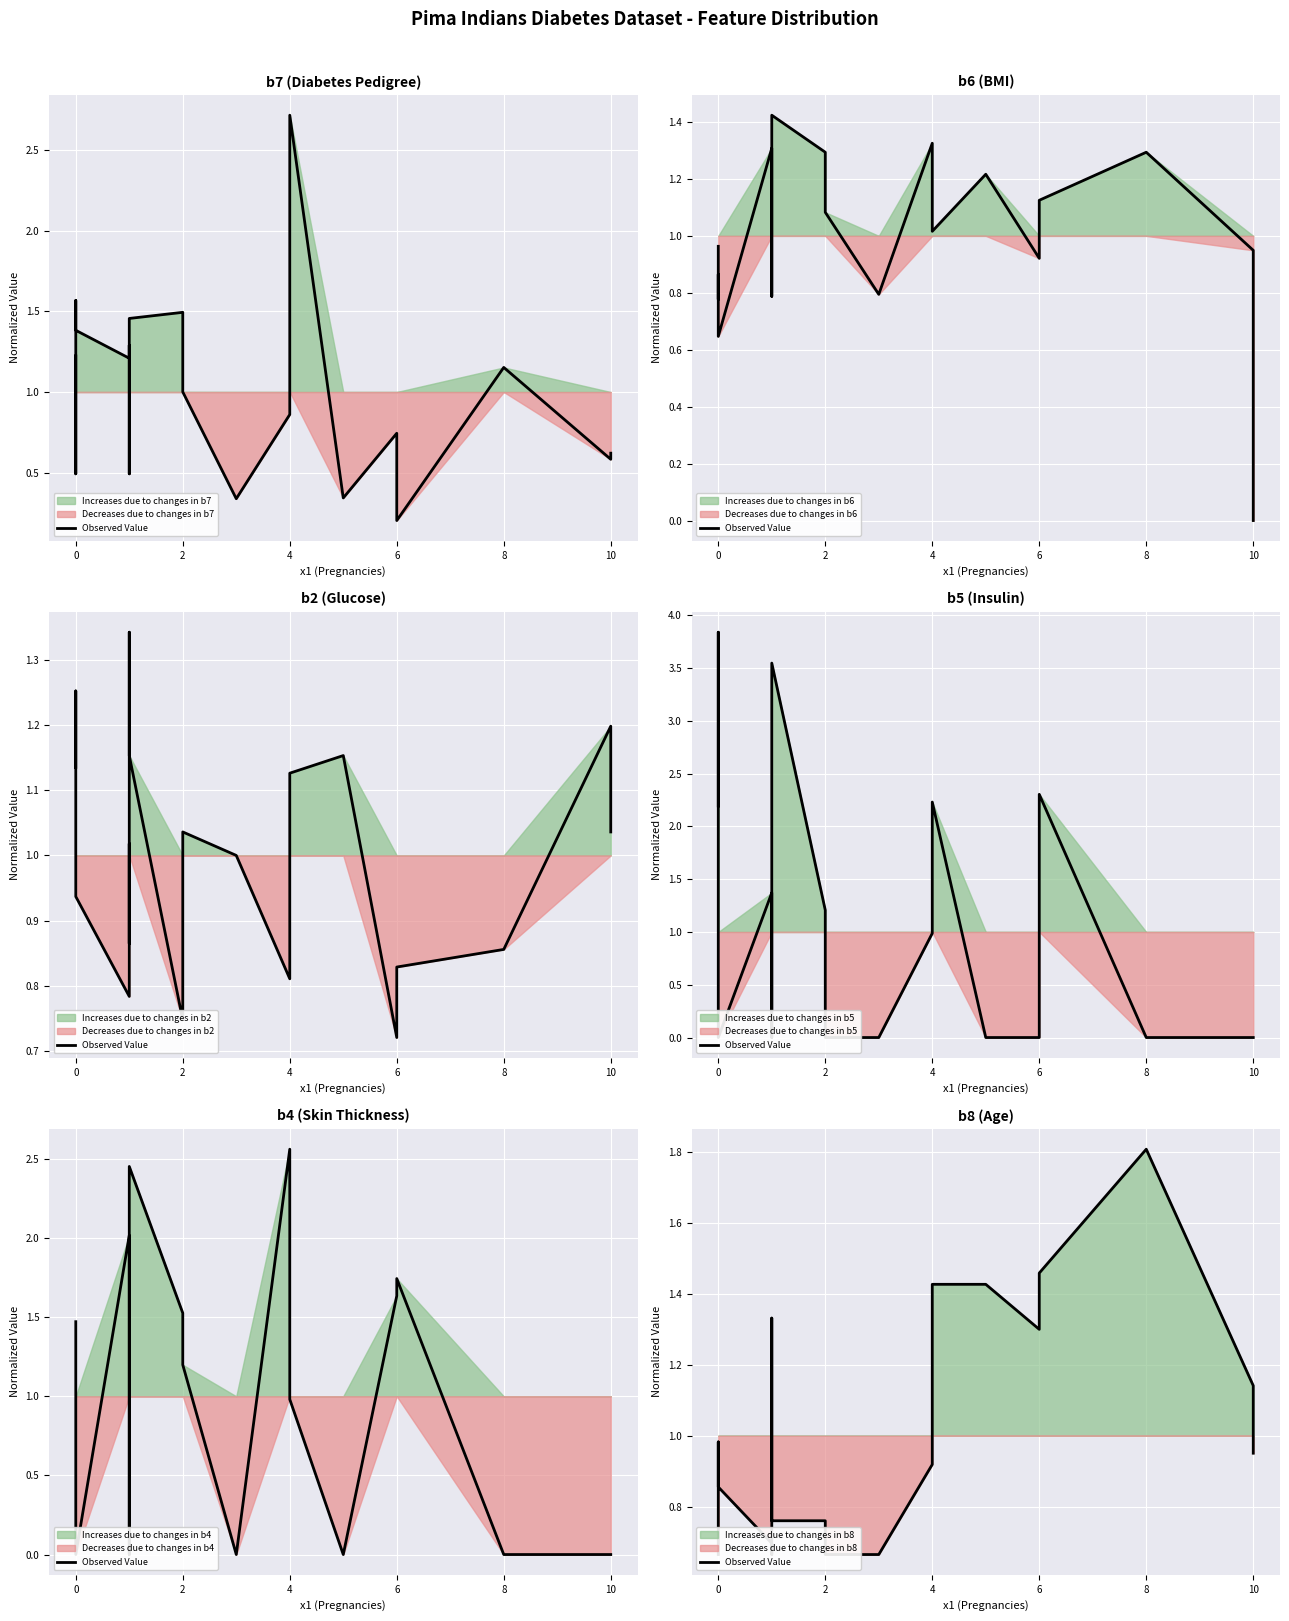

The chart shows a value of 0.9 at 0. True or false?

True